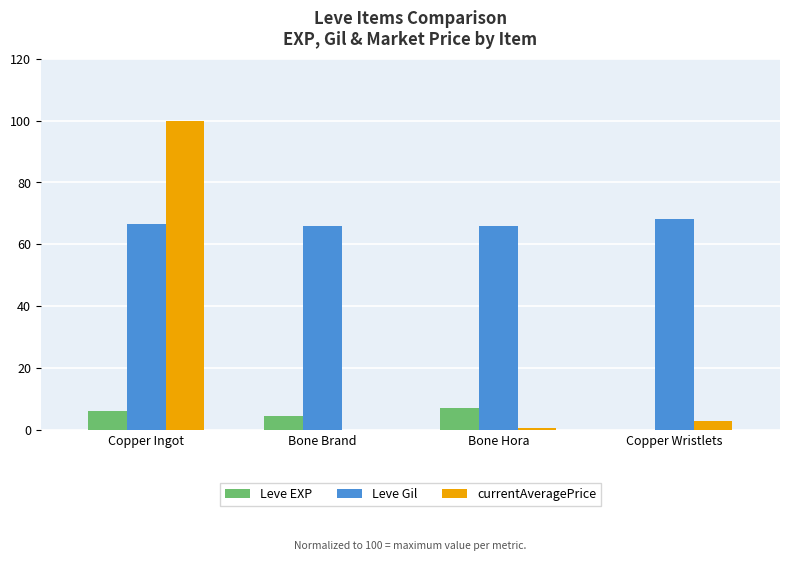

True or false: Leve Gil has a value of 66.5 at Copper Ingot.

True